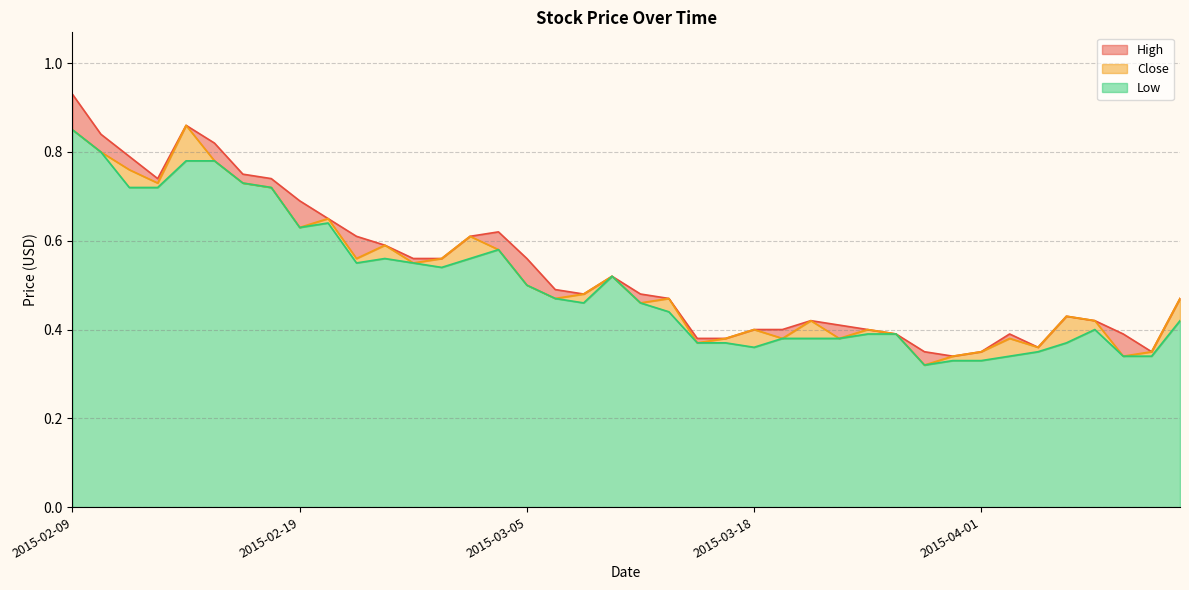

Which category has the highest value across all series?

2015-02-09